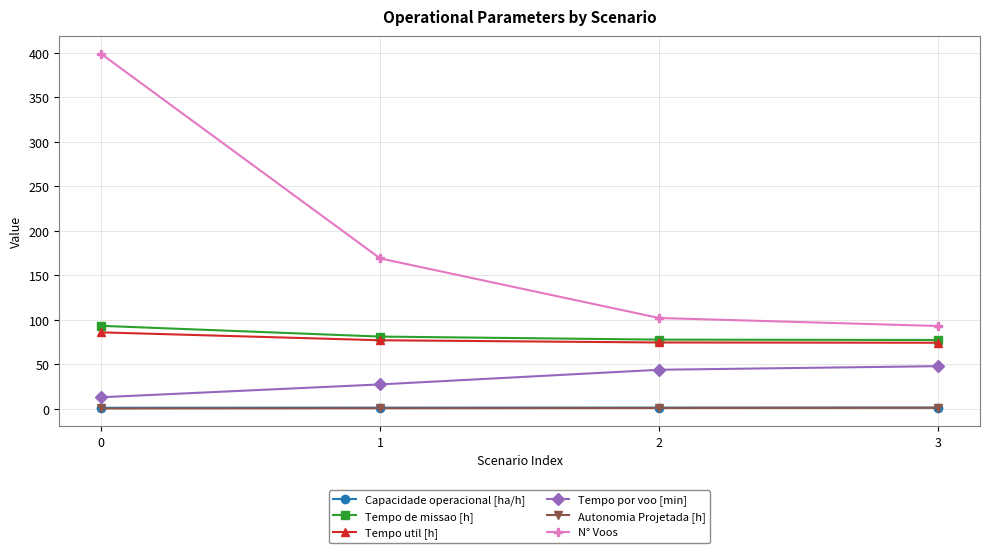

What is the value of the Tempo por voo [min] point at the 4th from the left?

47.9